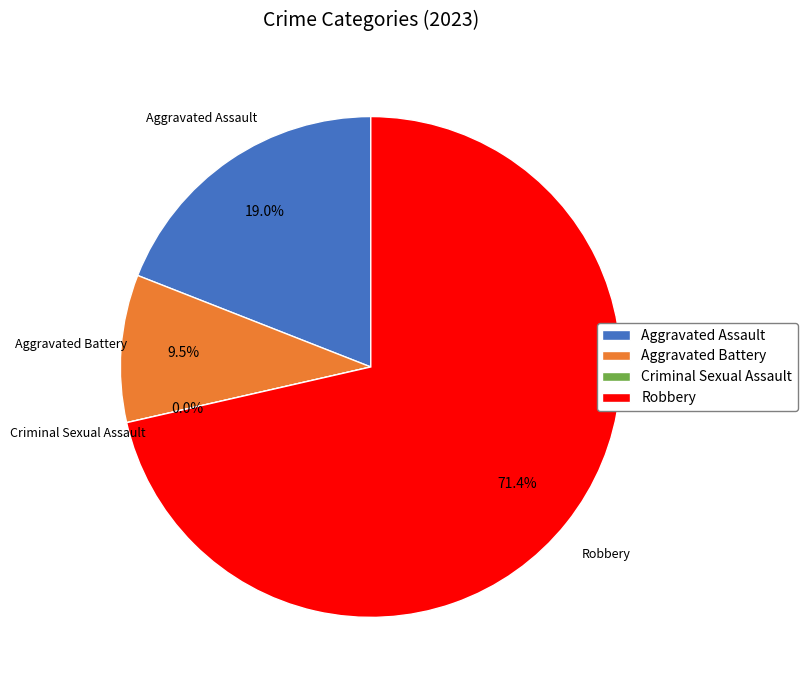

Combined, do Robbery and Aggravated Assault account for over 50%?

Yes